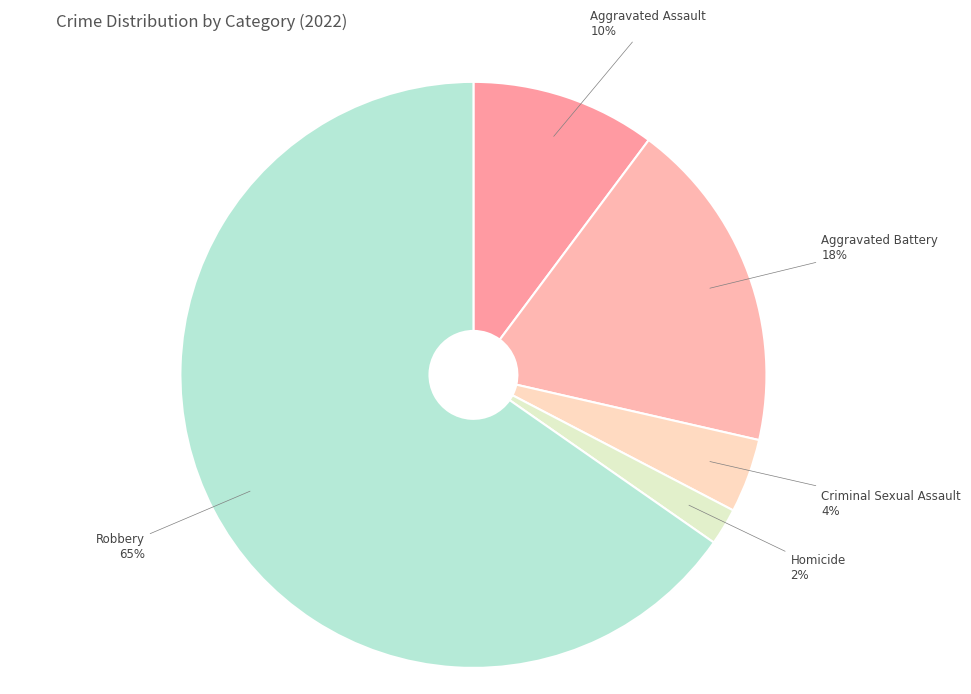

Which category has the smallest portion of the pie?

Homicide